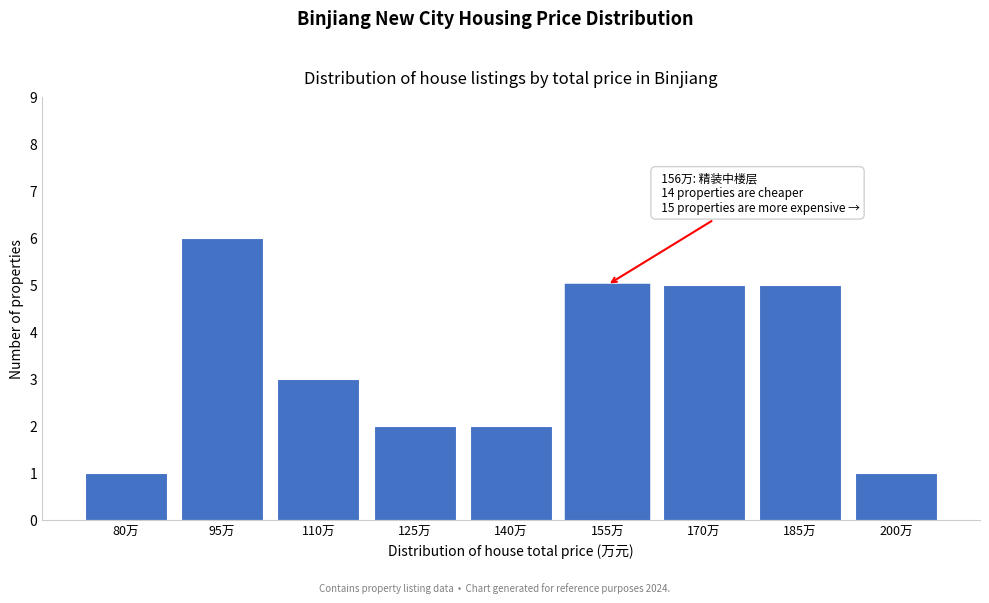

Reading left to right, what are all the values shown in this chart?

1	6	3	2	2	5	5	5	1